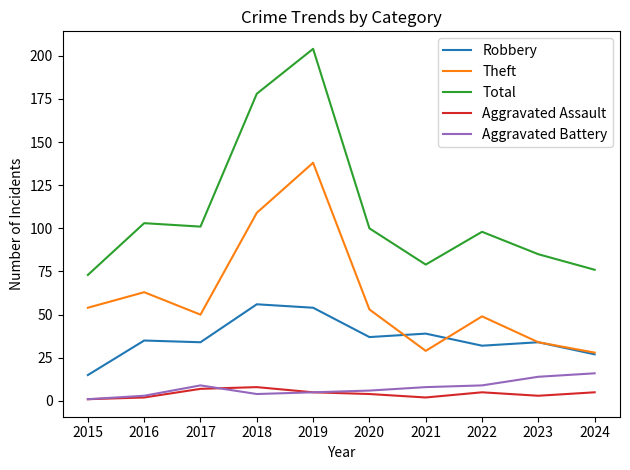

Where does the Aggravated Assault series first go above 5?

2017